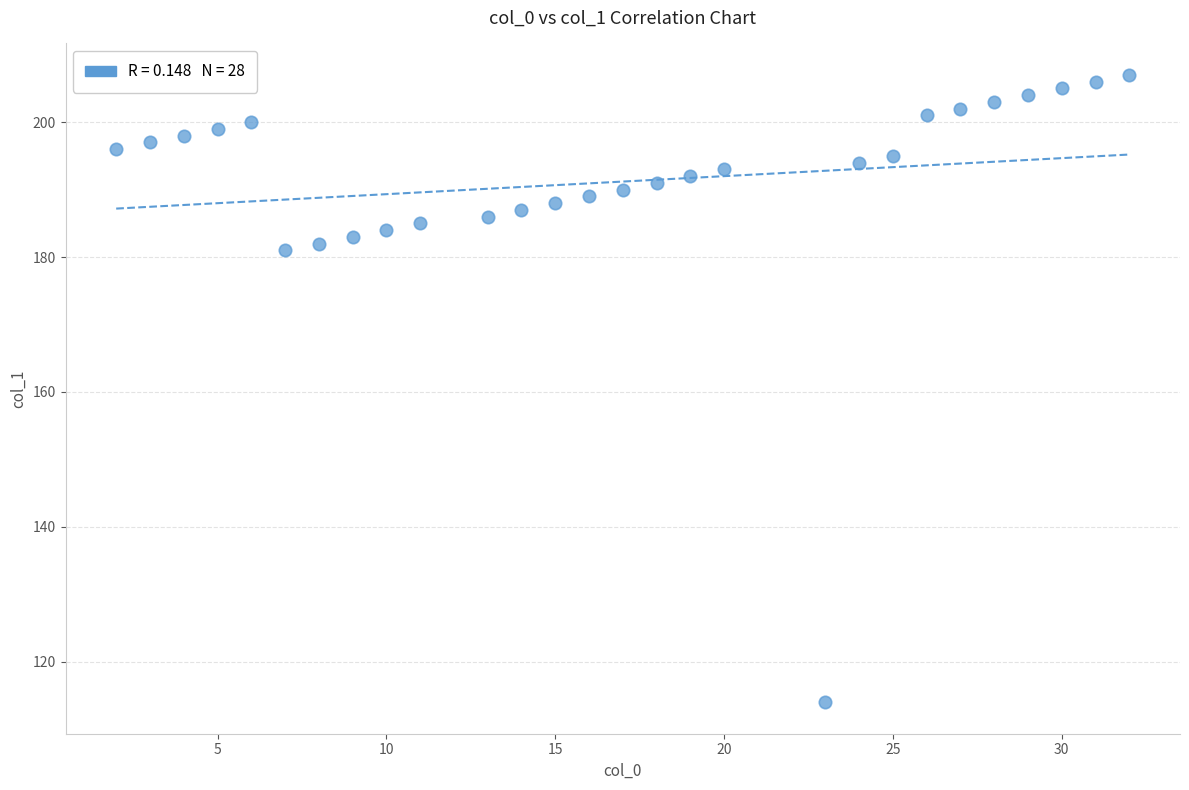

What is the range of Y values (max minus min)?

93